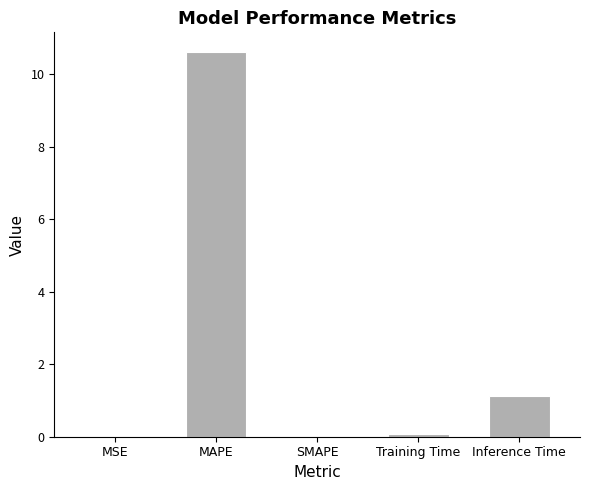

What is the maximum value shown in the chart?

10.6